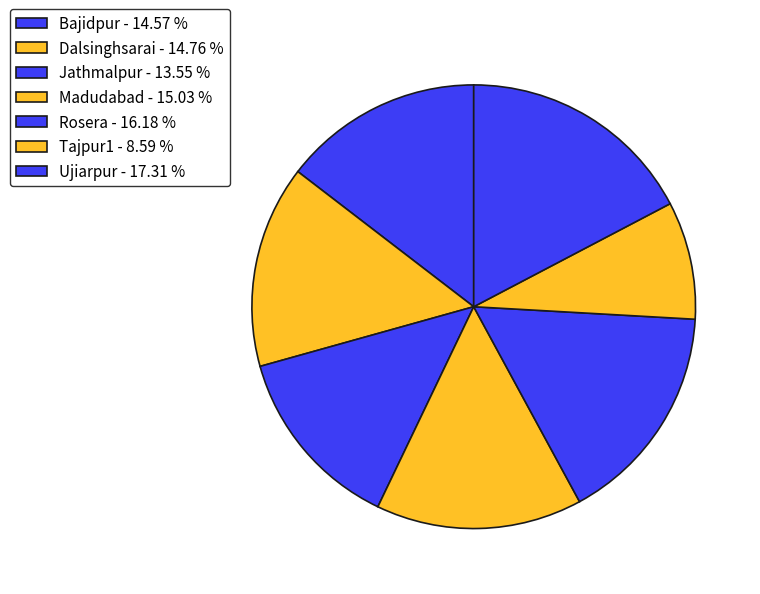

Count the number of slices in the pie.

7